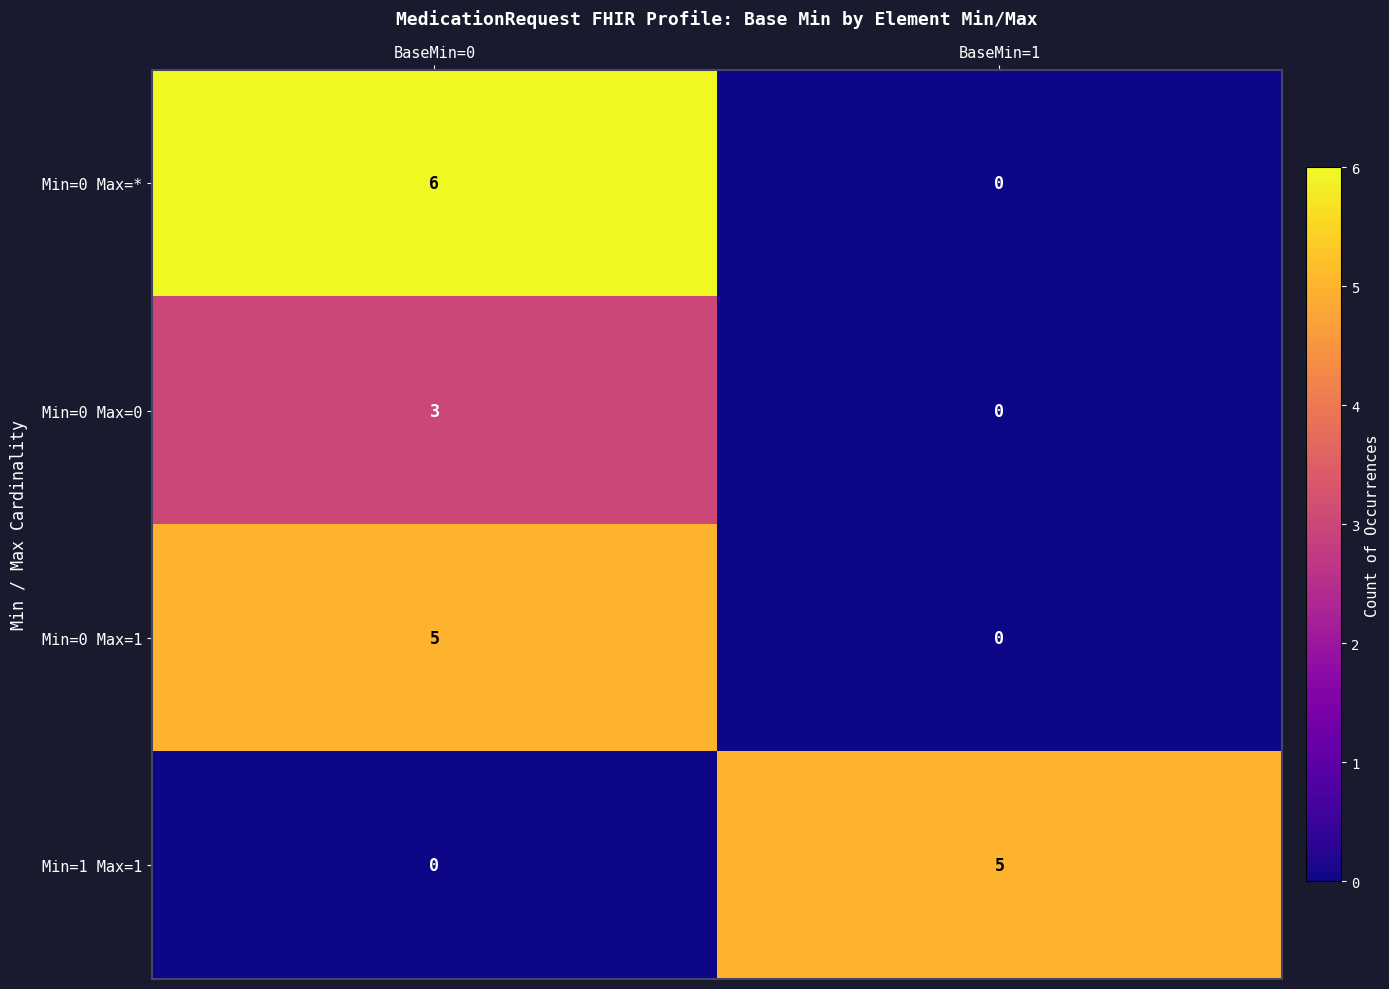

Rank the categories by Min=1 Max=1 value from highest to lowest.

BaseMin=1, BaseMin=0